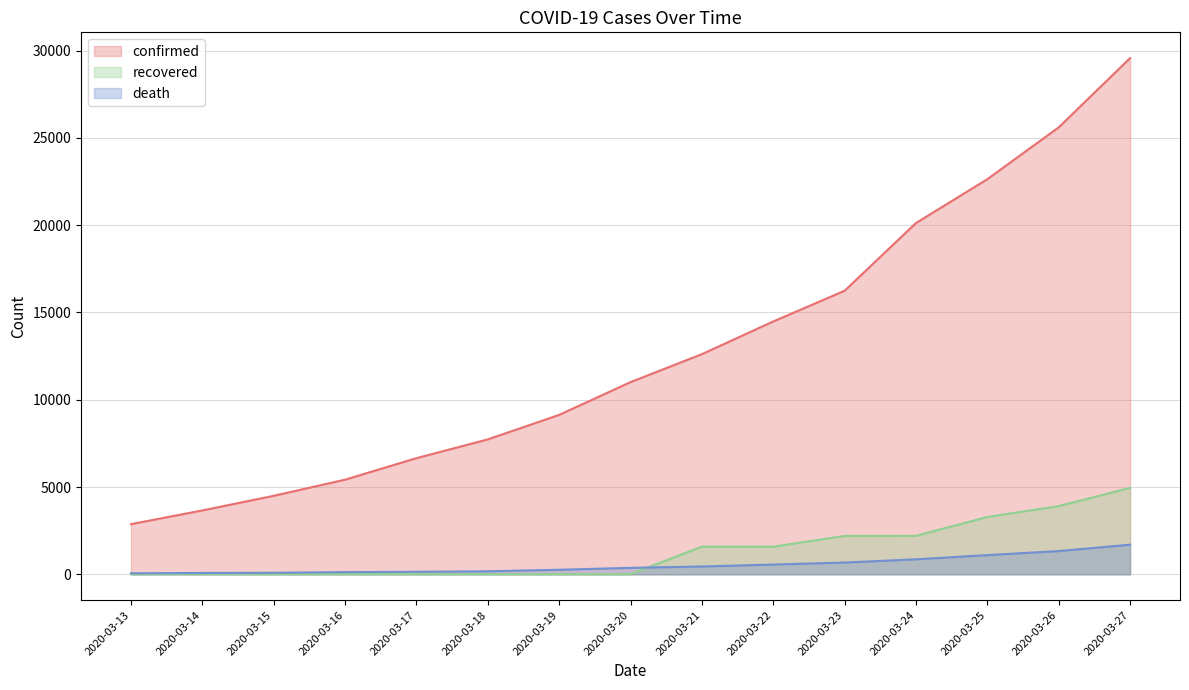

How many values in the recovered (line) series exceed 12?

7